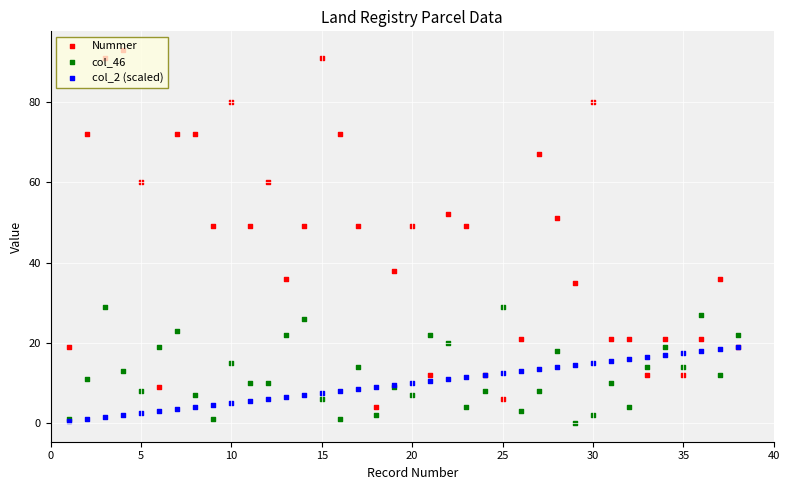

Which series contains the highest Y value?

Nummer